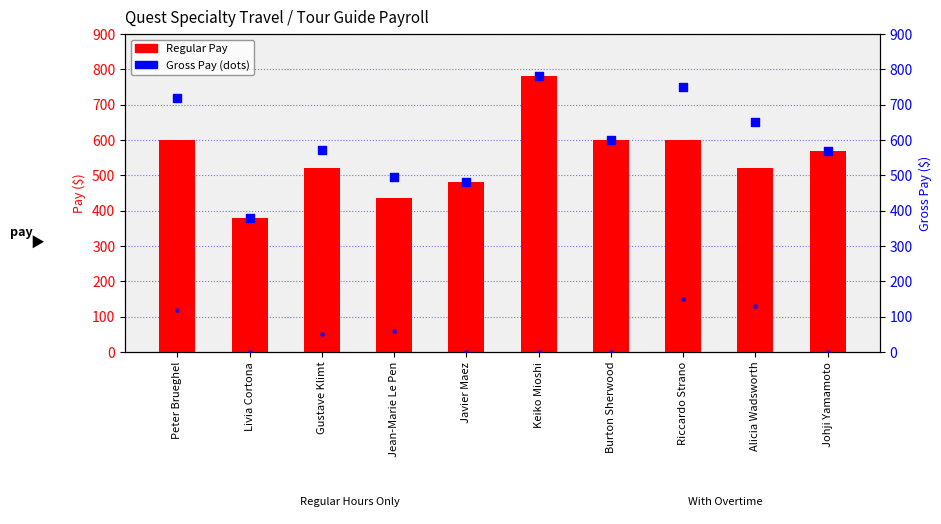

At how many categories does at least one series exceed 675?

3